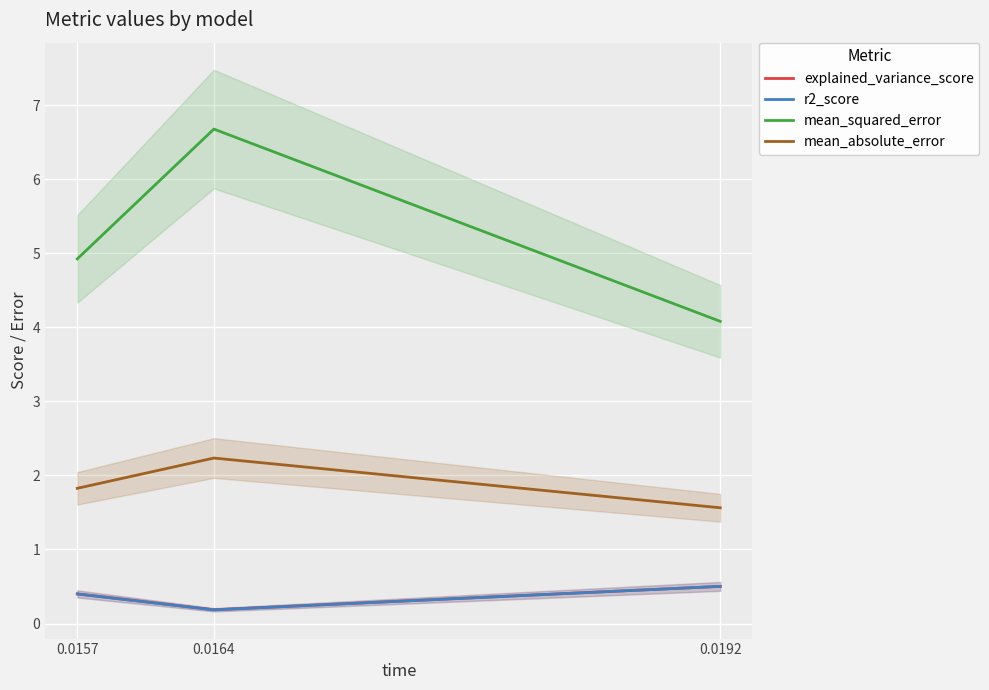

The explained_variance_score series shows 0.2 at 0.0164. True or false?

True